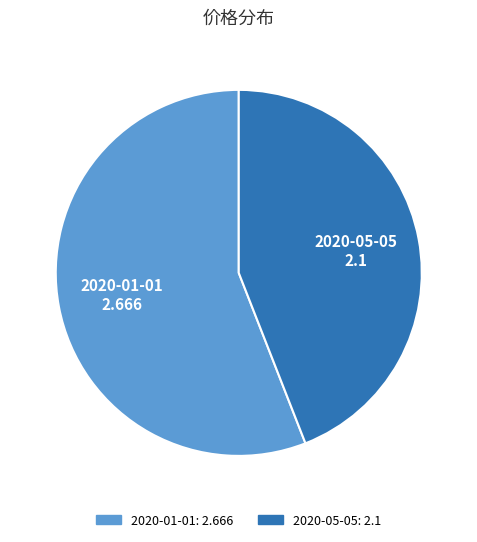

Between 2020-01-01 and 2020-05-05, which is larger?

2020-01-01